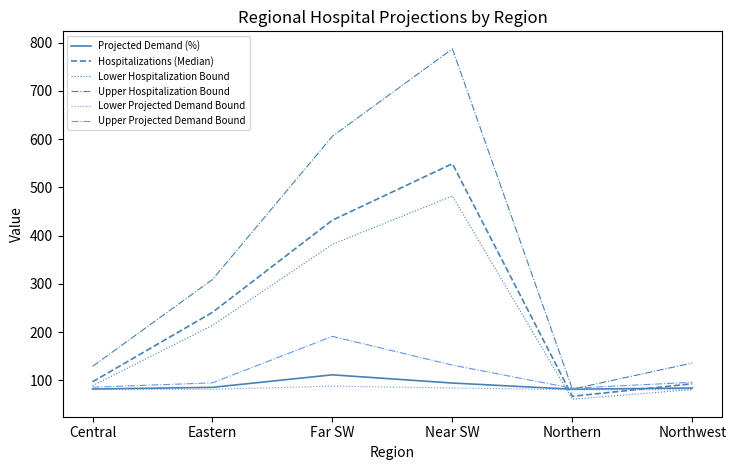

What is the greatest value displayed?

787.0